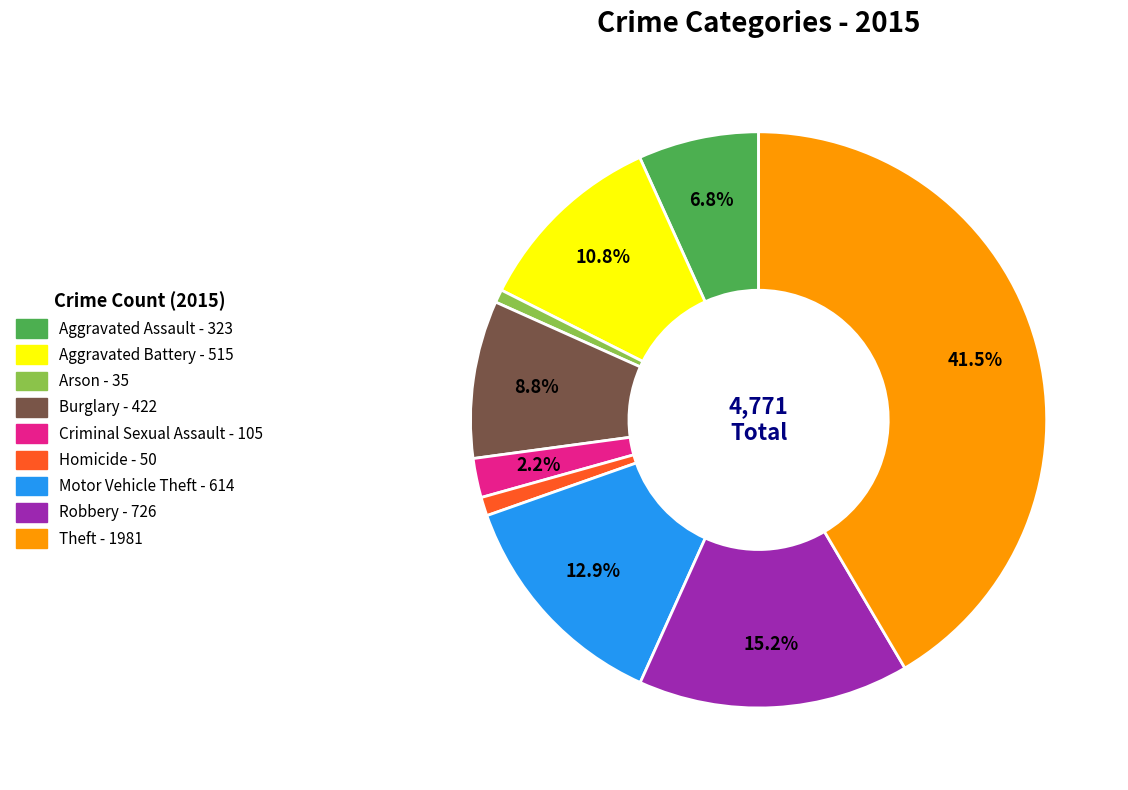

Does Motor Vehicle Theft account for over 50% of the chart?

No